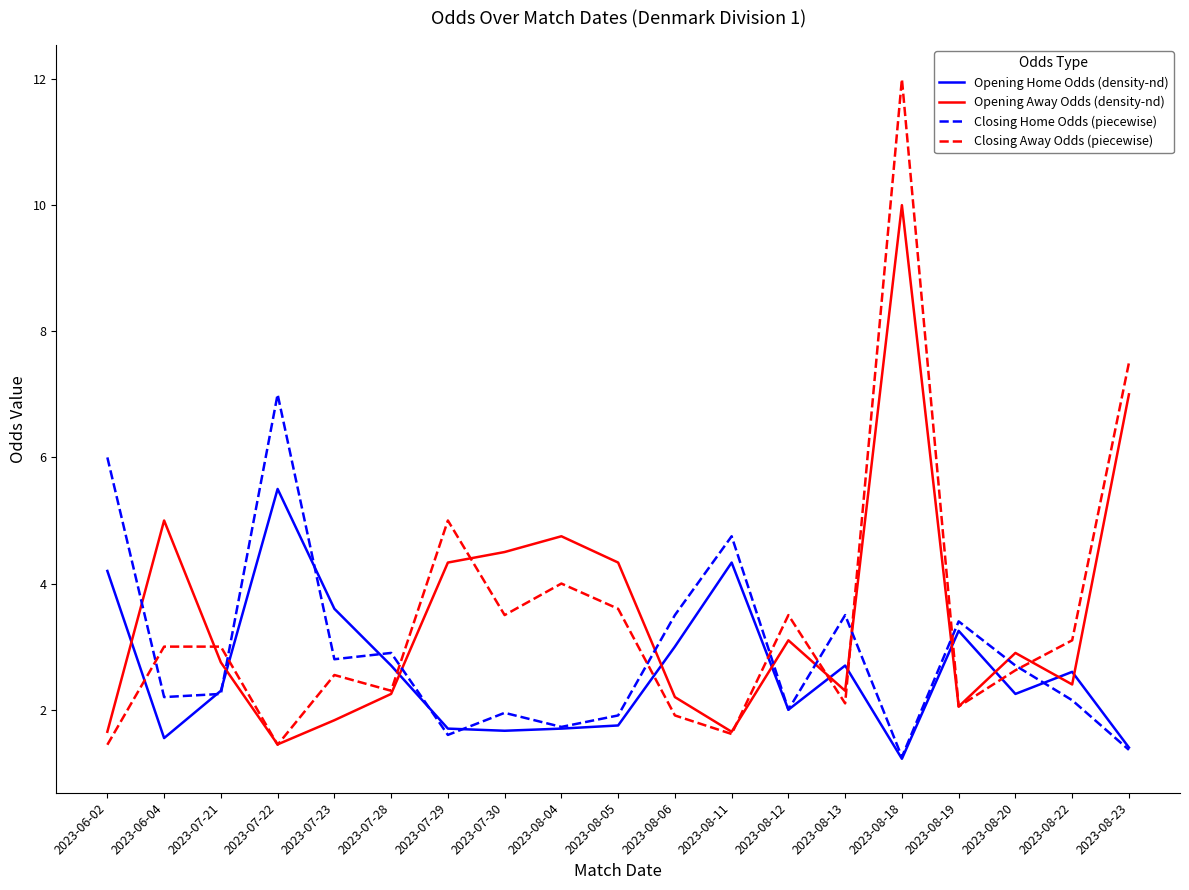

List the series in order of their peak value, lowest first.

Opening Home Odds (density-nd), Closing Home Odds (piecewise), Opening Away Odds (density-nd), Closing Away Odds (piecewise)